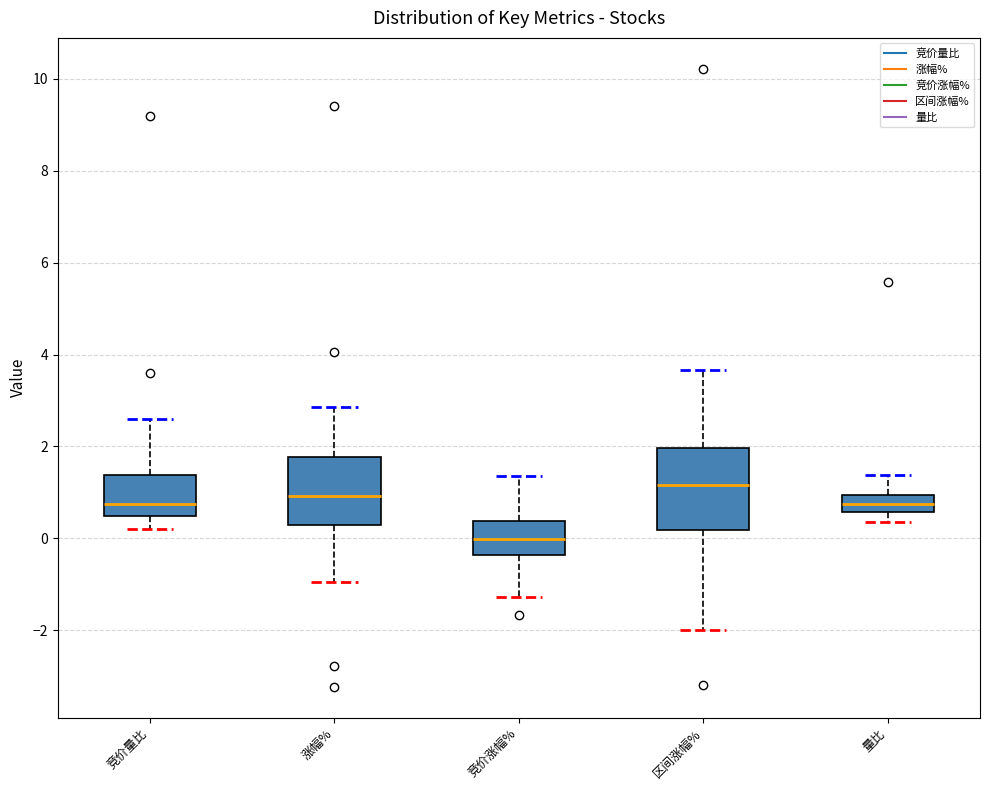

Where does the lower whisker of the box for 涨幅% end on the y-axis? The values are not printed on the chart, so give them approximately, as read against the axis.

-1.0